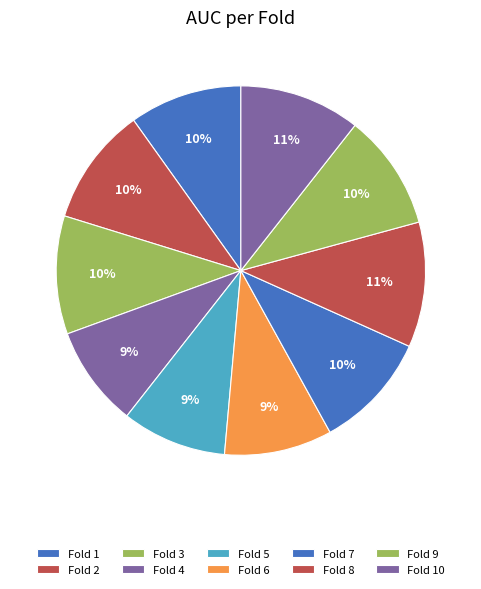

Is there a majority slice in this chart?

No